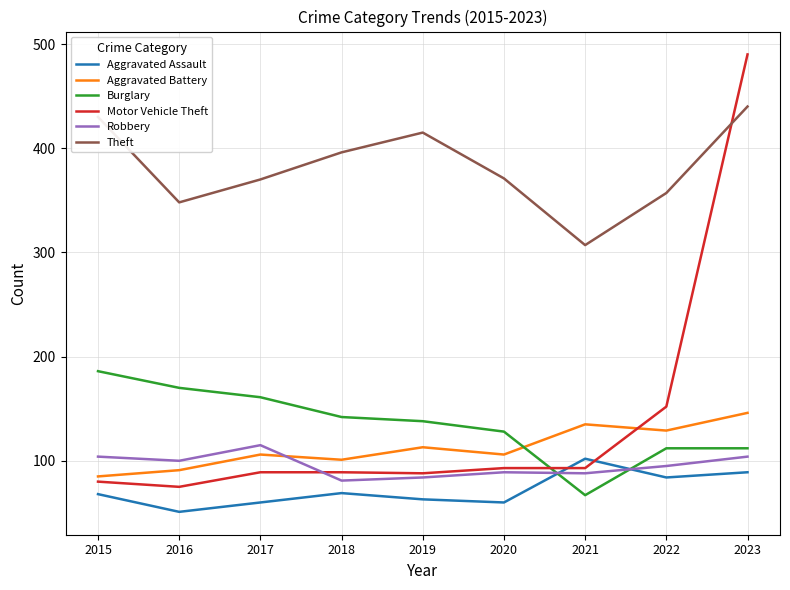

In Aggravated Battery, how many points are lower than both neighbors (excluding endpoints)?

3